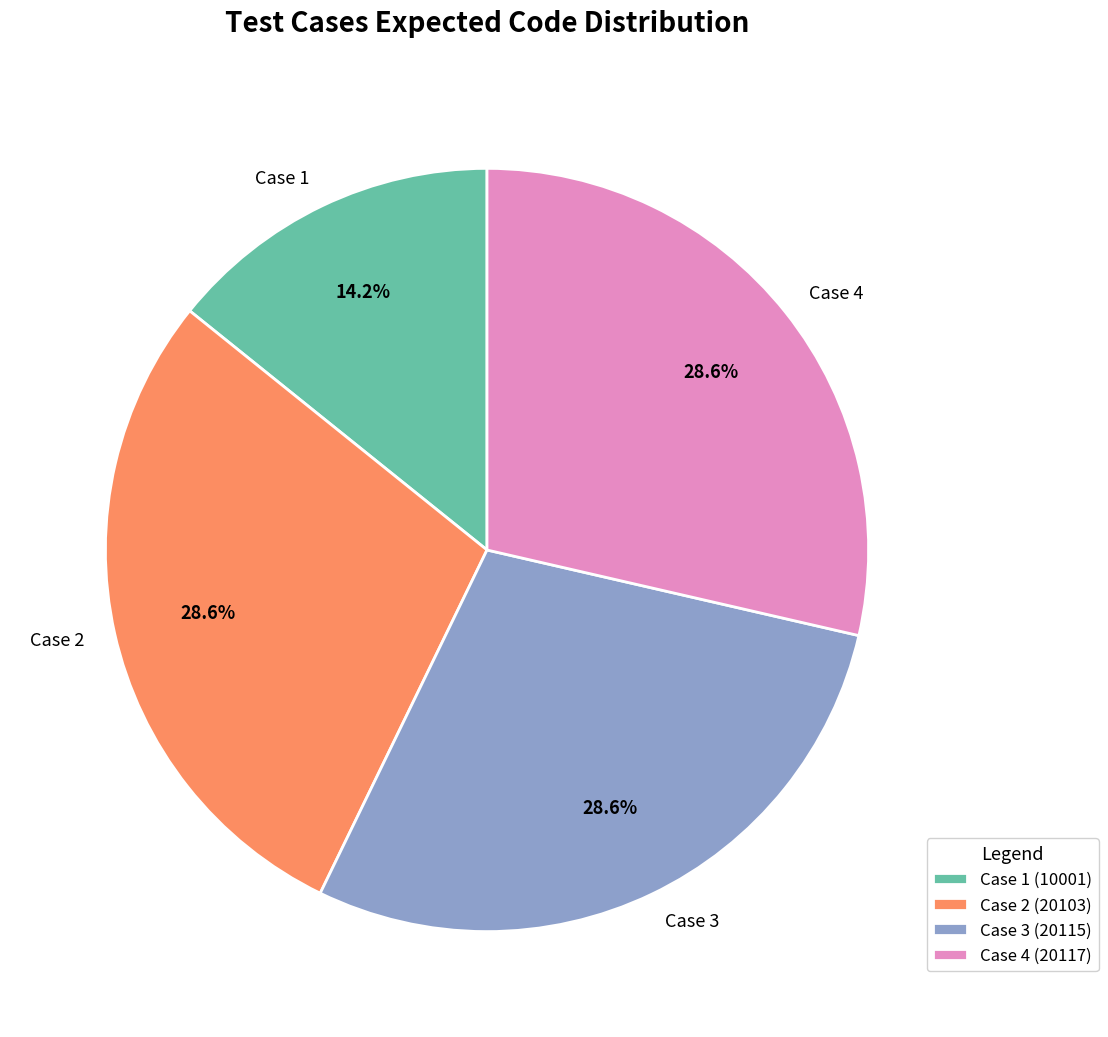

How many segments does this pie chart have?

4